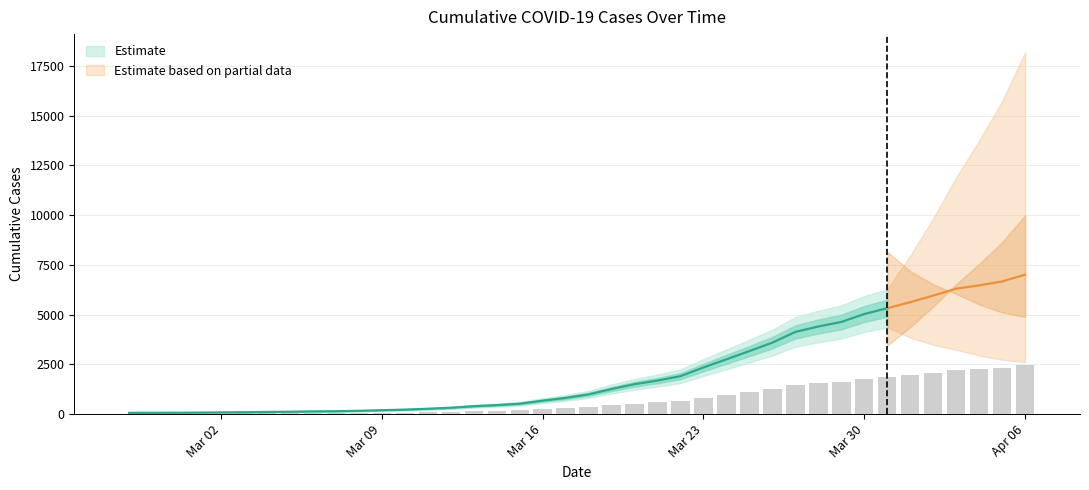

What is the value of the 19th bar from the left?

236.9